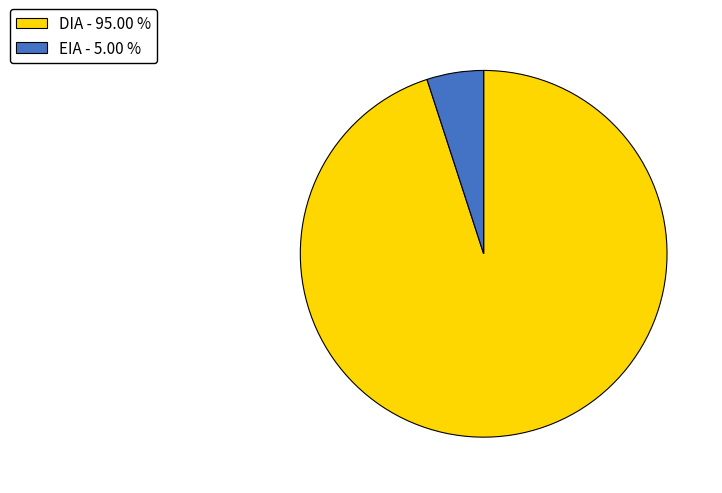

How many slices are in this pie chart?

2